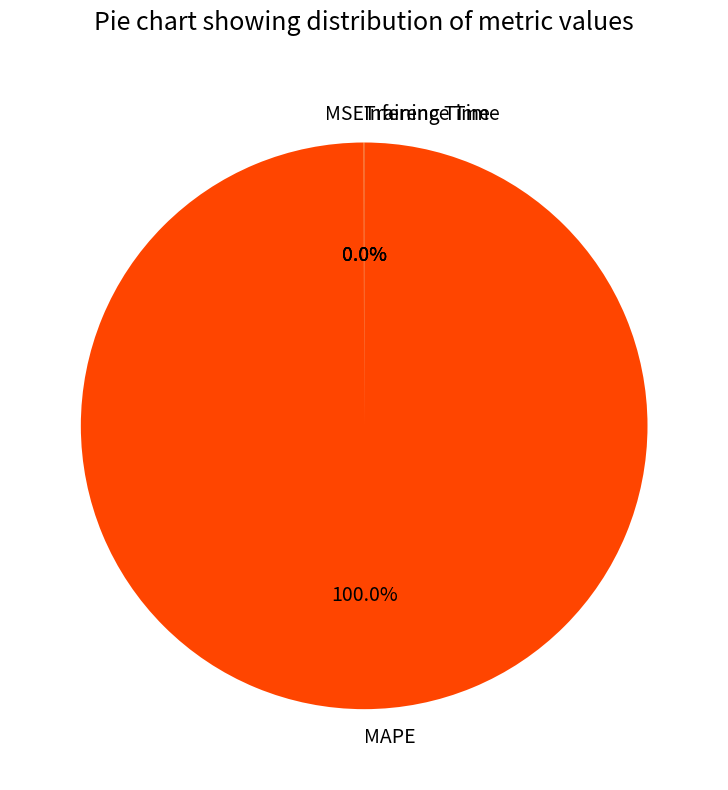

Does any single category account for the majority?

Yes